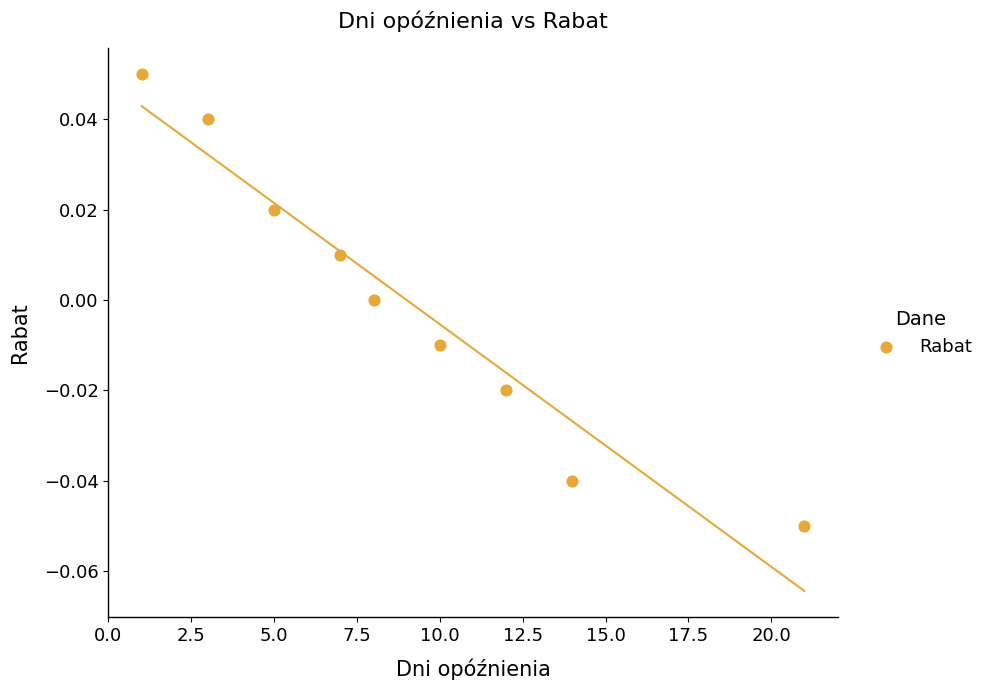

What is the range of X values (max minus min)?

20.0